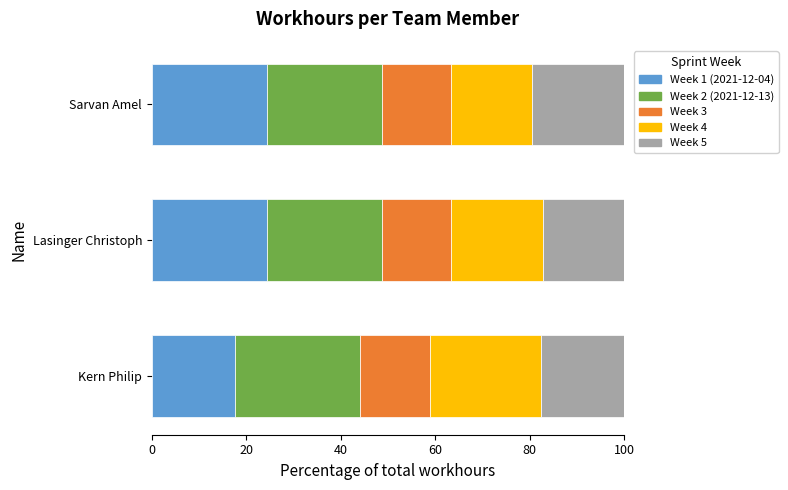

Is it true that Week 1 (2021-12-04) equals 40.2 at Lasinger Christoph?

False